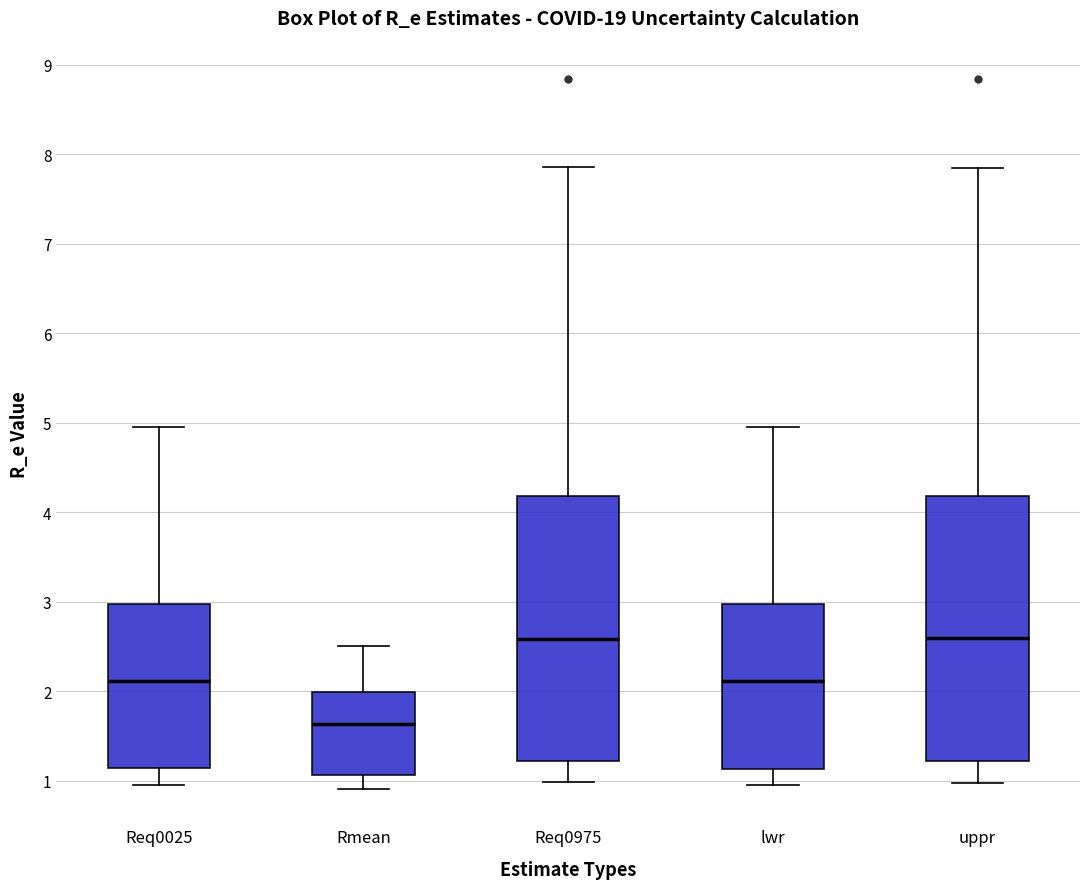

Where does the lower whisker of the box for Req0975 end on the y-axis? The values are not printed on the chart, so give them approximately, as read against the axis.

1.0